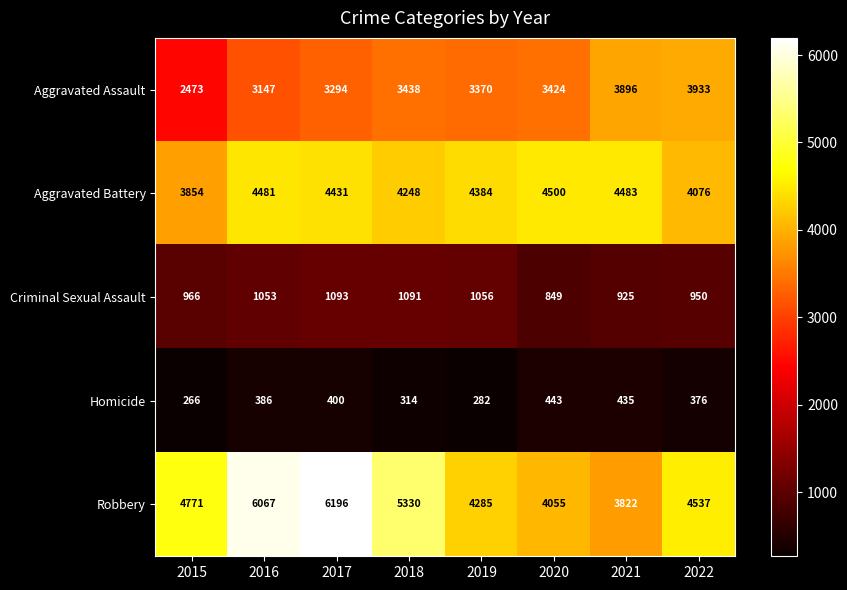

What is the difference between the maximum and minimum values in the Homicide series?

177